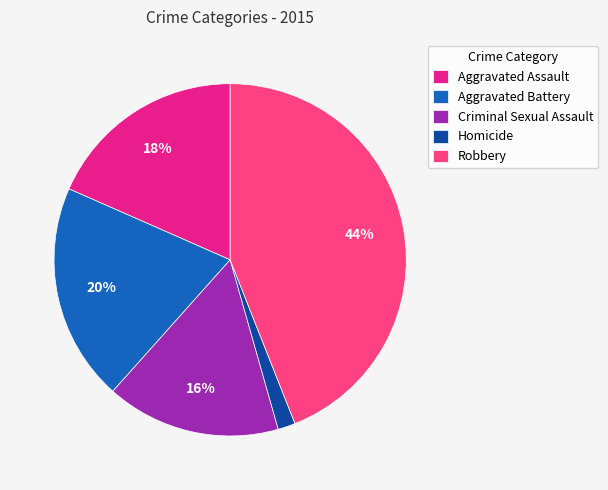

Do Criminal Sexual Assault and Aggravated Battery together represent more than half of the pie?

No